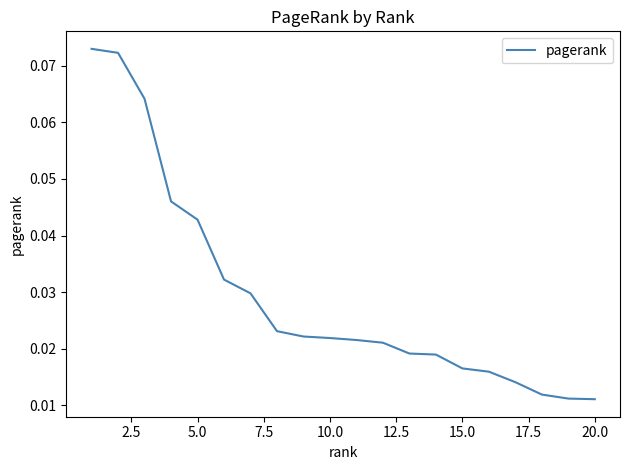

What is the greatest value displayed?

0.1